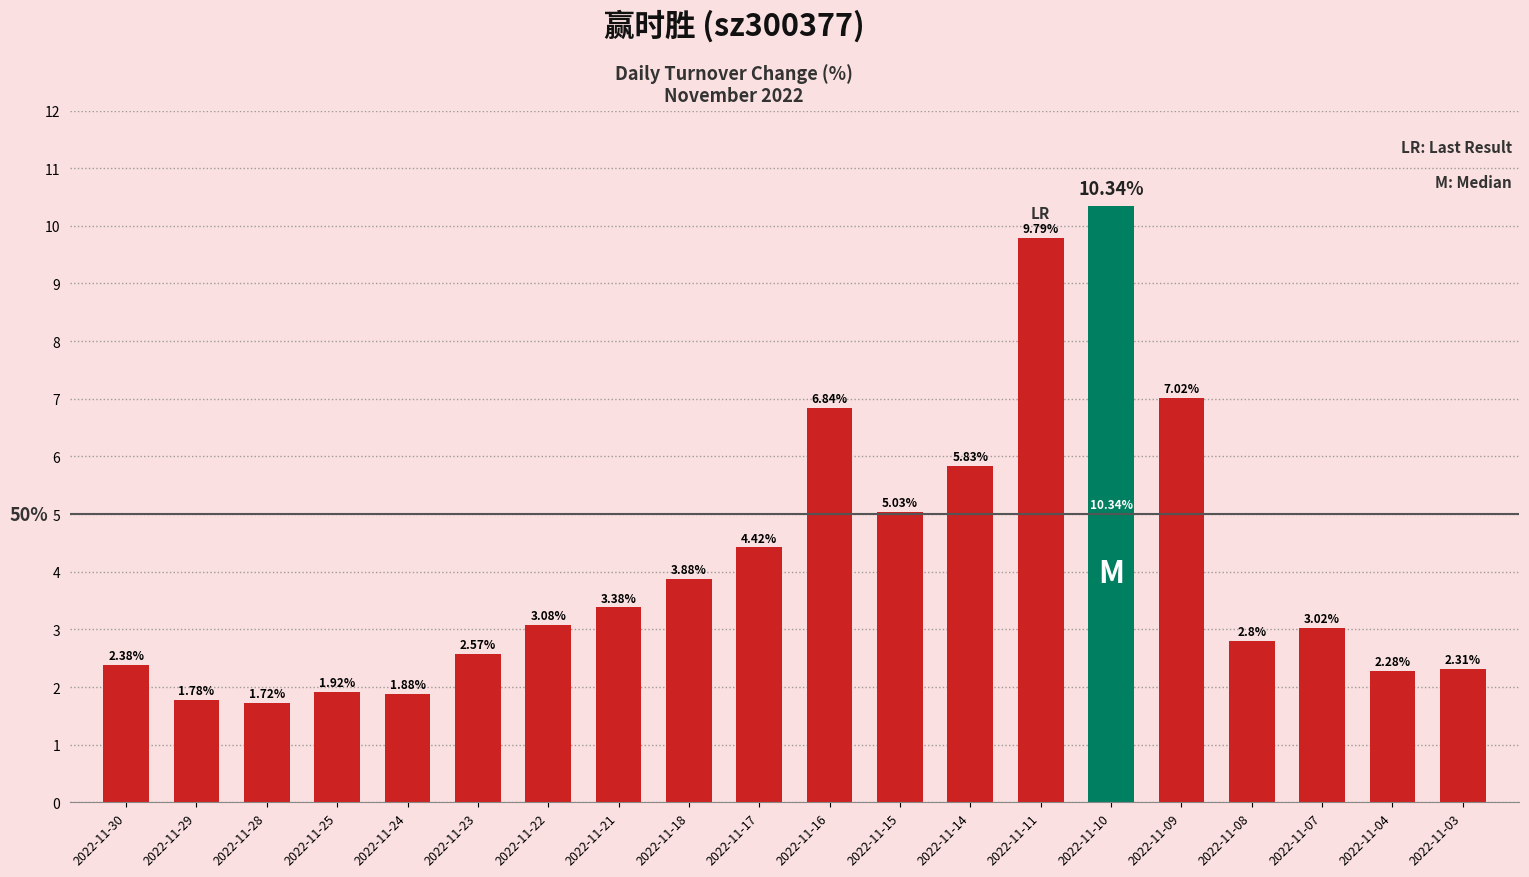

What value does the data have at 2022-11-21?

3.4